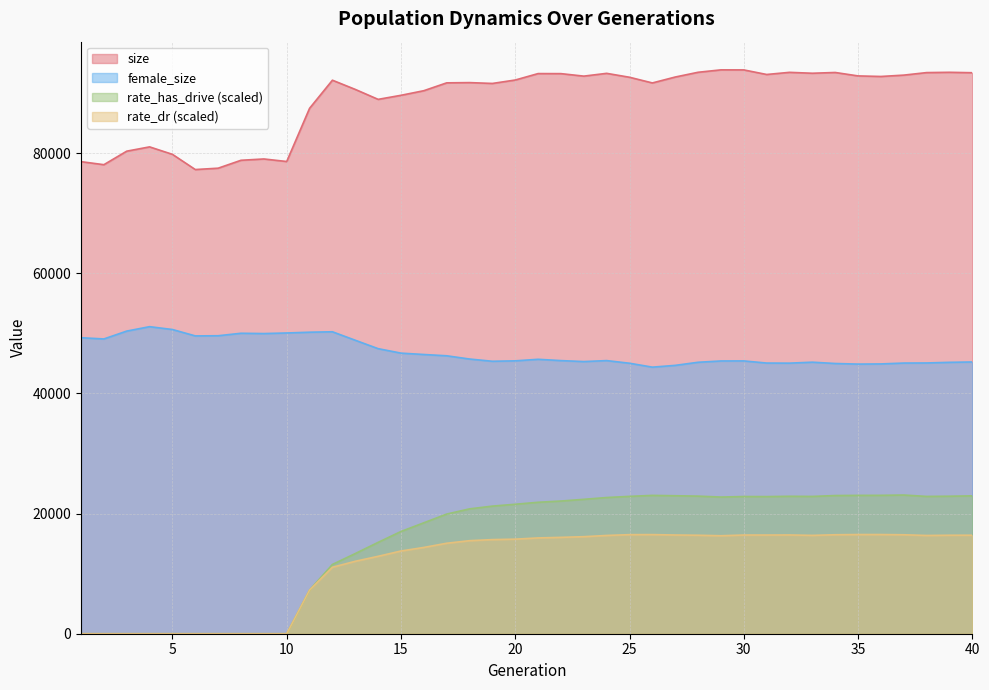

True or false: rate_dr and female_size cross at least once.

False